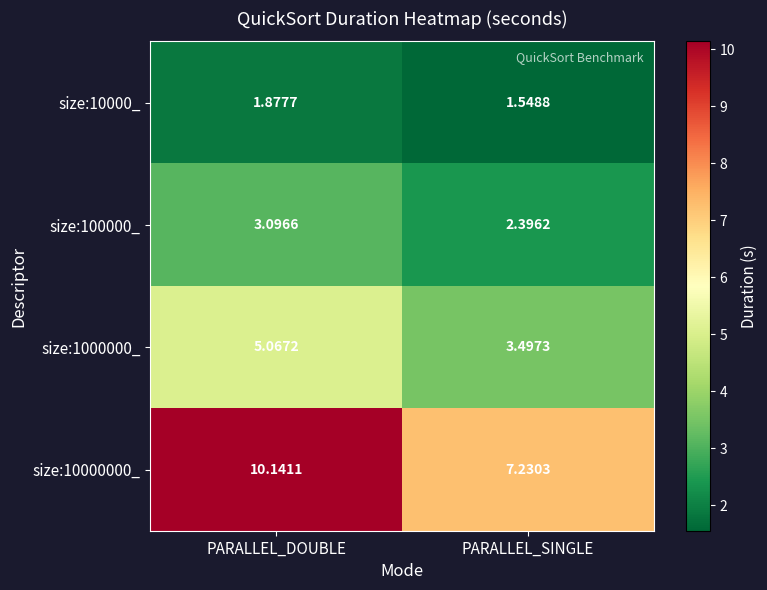

At which category is the sum across all series the highest?

PARALLEL_DOUBLE